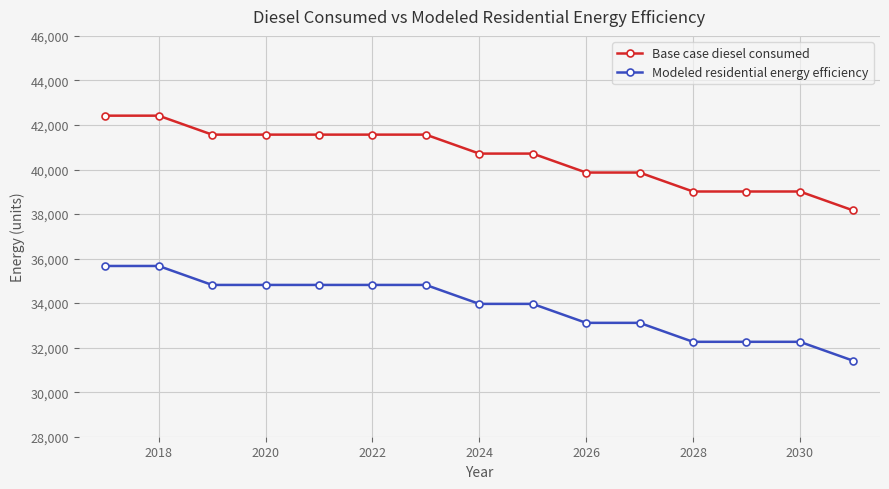

Which series has the widest spread of values?

Base case diesel consumed